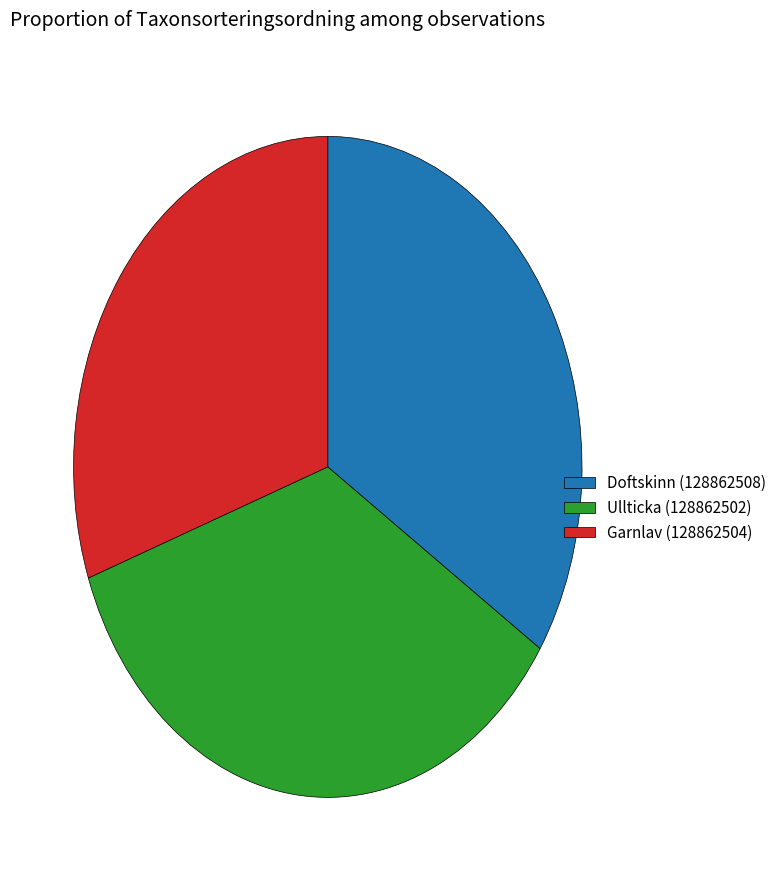

Do Garnlav (128862504) and Ullticka (128862502) together represent more than half of the pie?

Yes